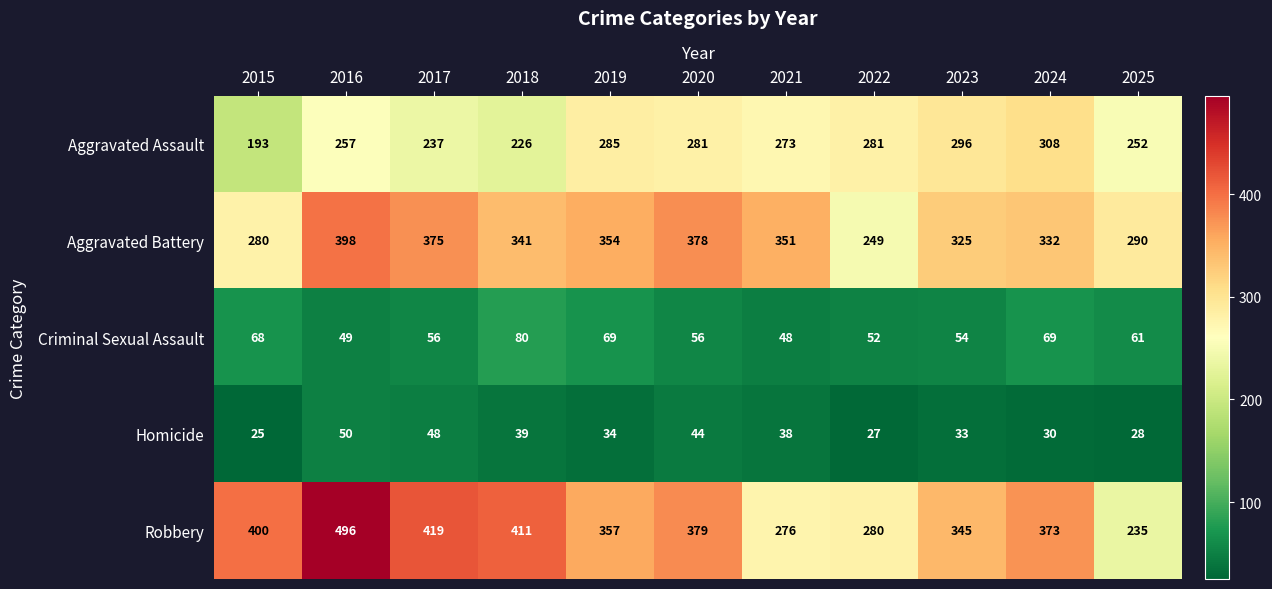

Is the value of Robbery at 2015 greater than the value of Homicide at 2022?

Yes